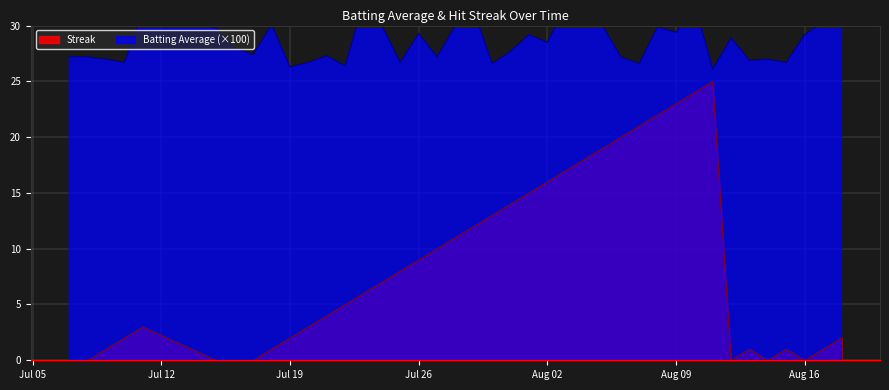

True or false: Streak has more than 1 interior local peaks.

True